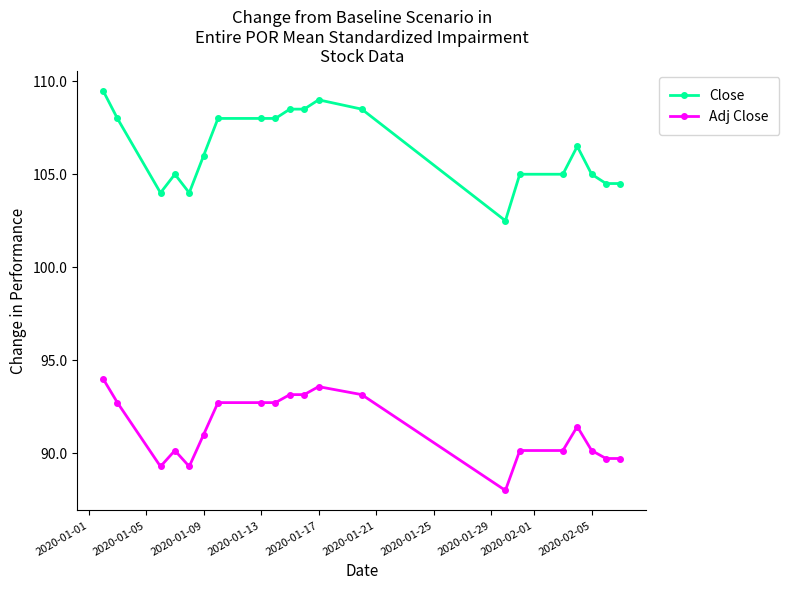

What is the minimum value shown in the chart?

88.0